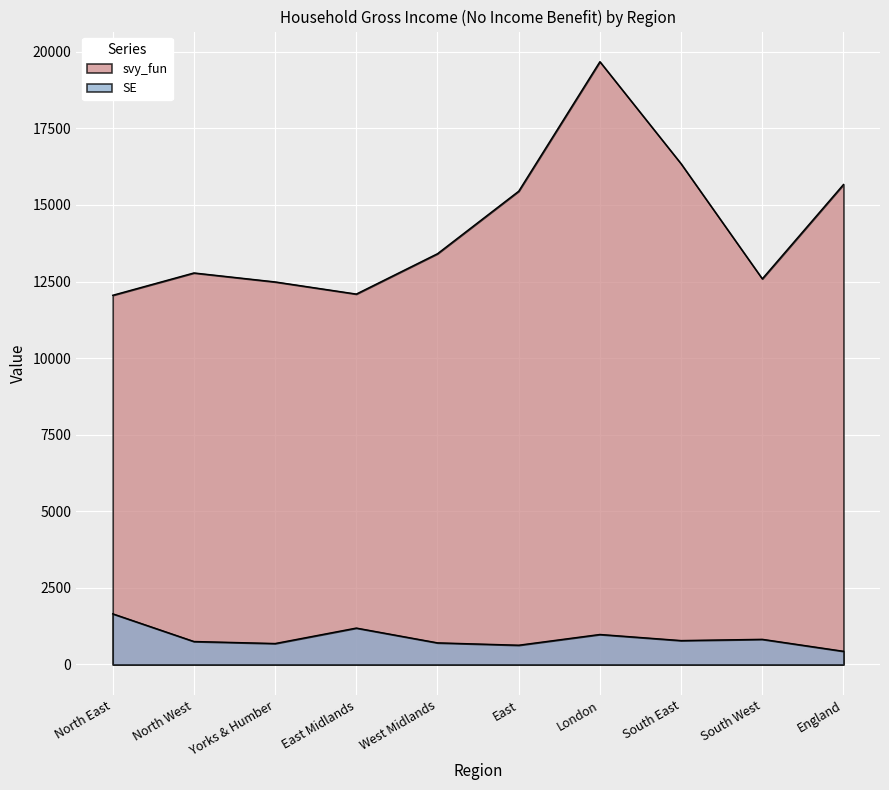

True or false: svy_fun and SE cross at least once.

False